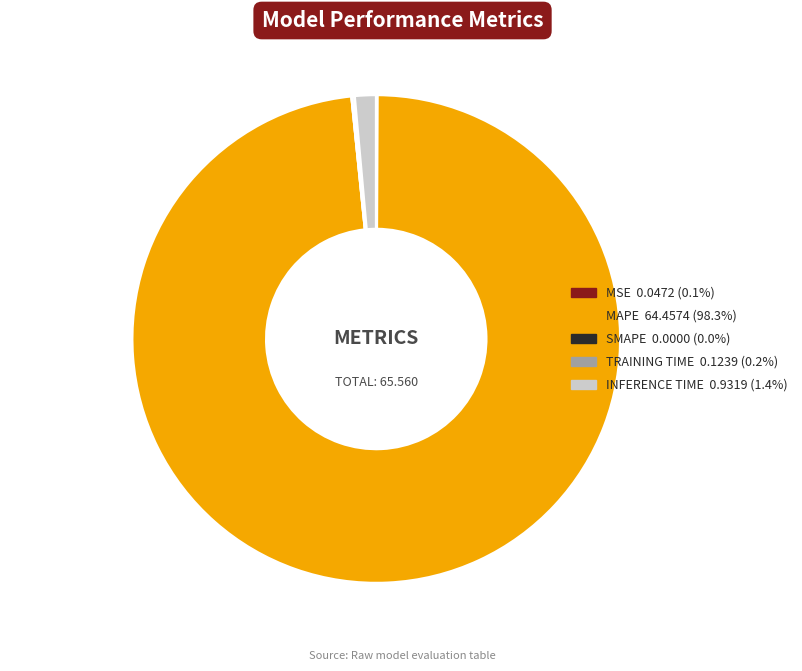

Is there any slice that represents more than half of the pie?

Yes